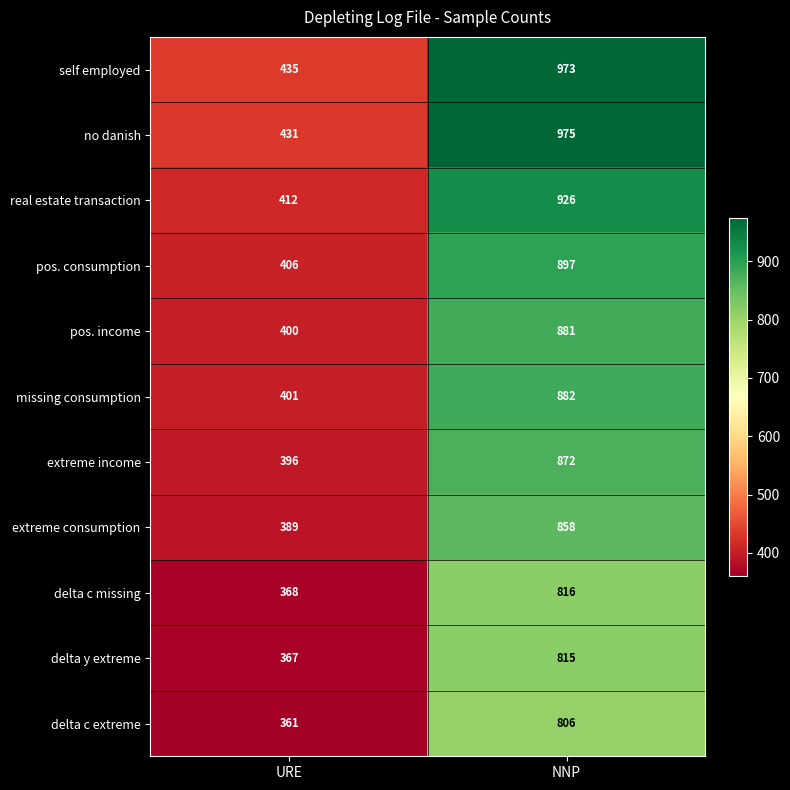

Which label corresponds to the smallest value in the chart?

URE